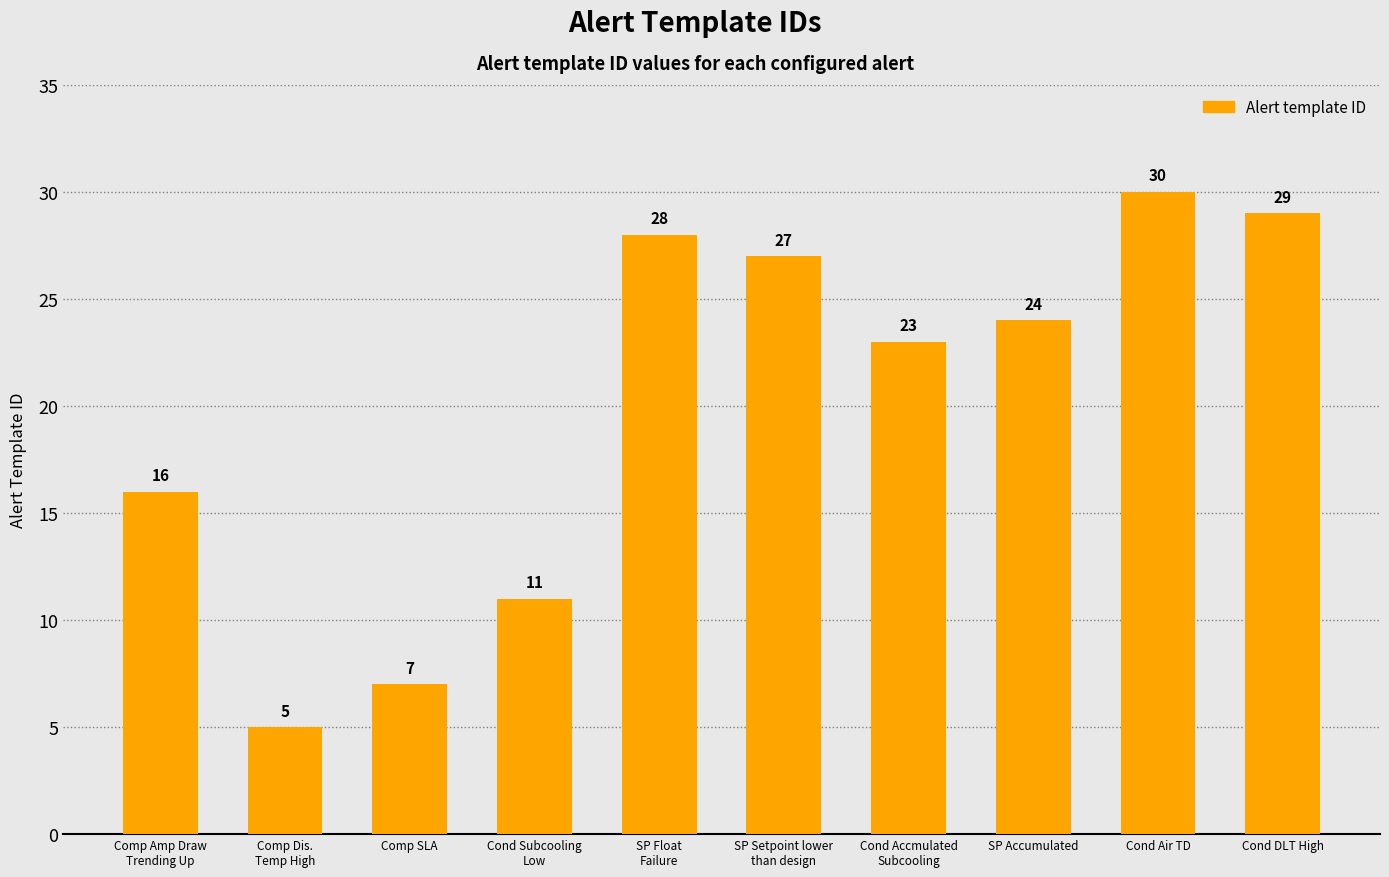

What position from the right is Cond DLT High?

1